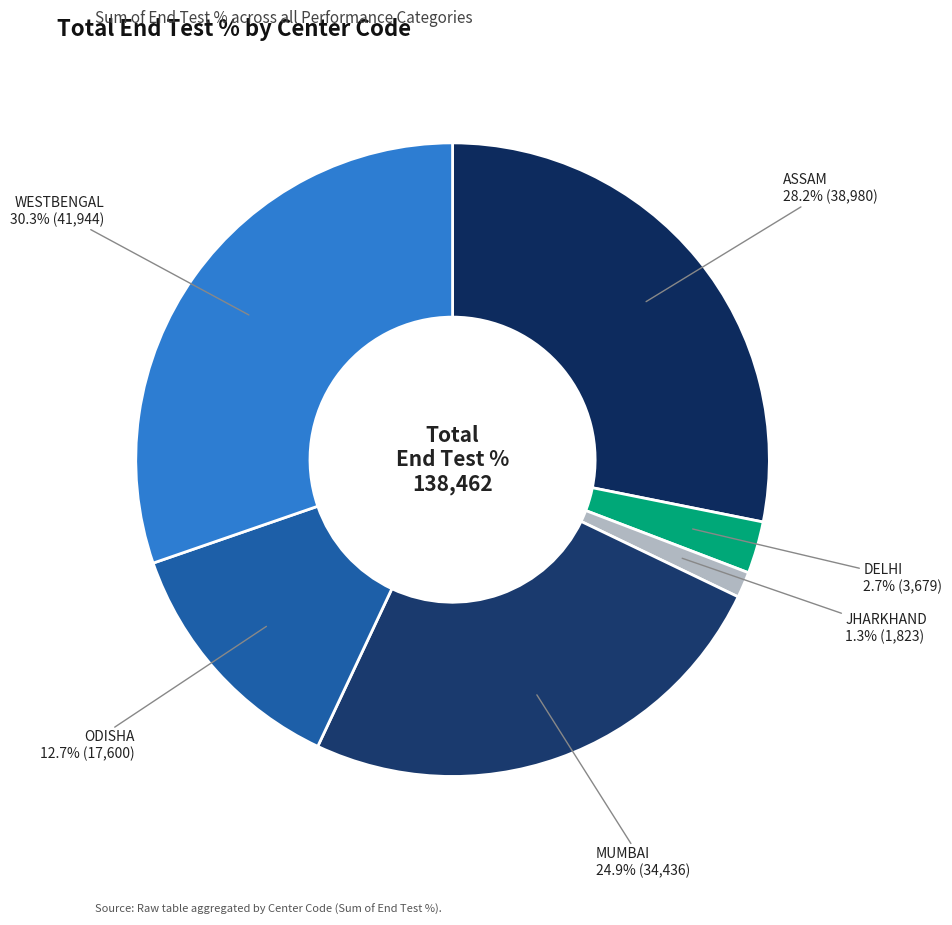

What percentage is the WESTBENGAL slice, to the nearest percent?

30%